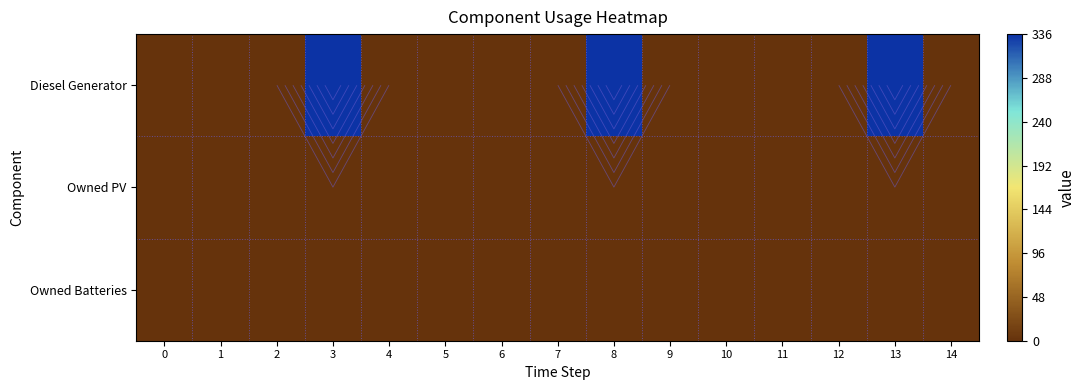

The value of Diesel Generator at 8 is 336. True or false?

True